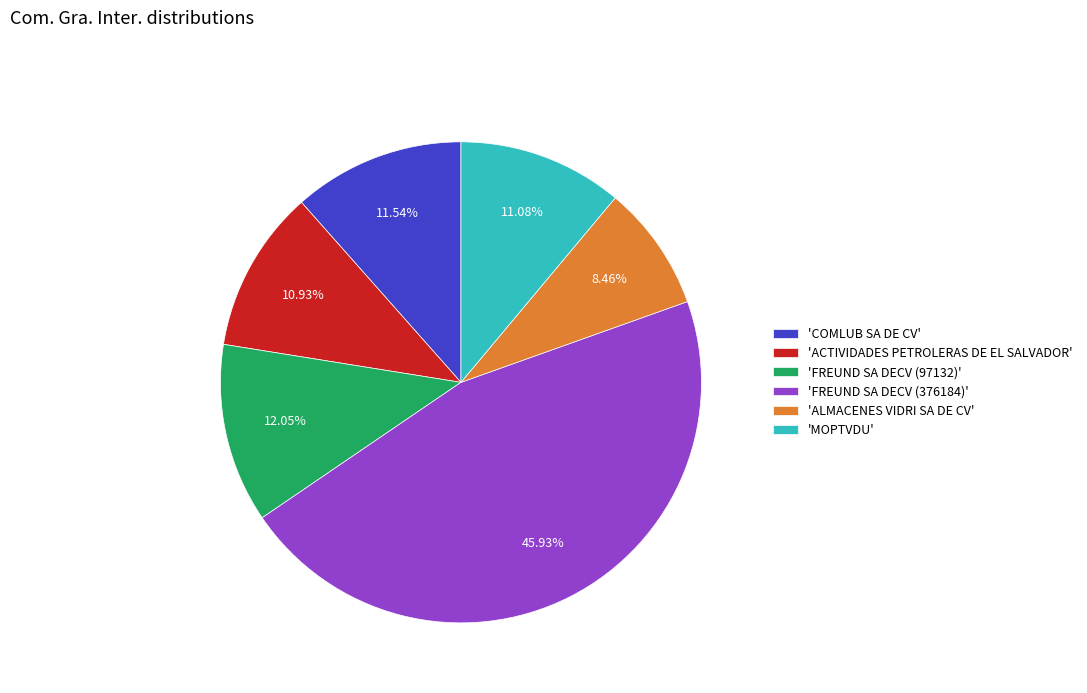

What is the ratio of the value at 'FREUND SA DECV (97132)' to the value at 'MOPTVDU'?

1.1